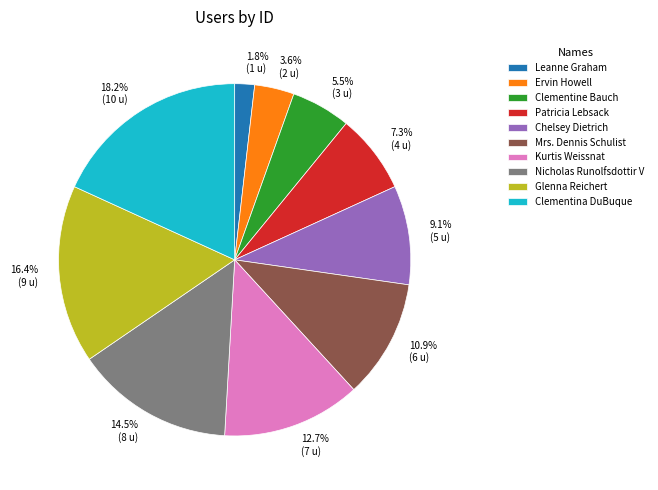

Combined, what portion of the pie is Ervin Howell and Patricia Lebsack?

10.9%